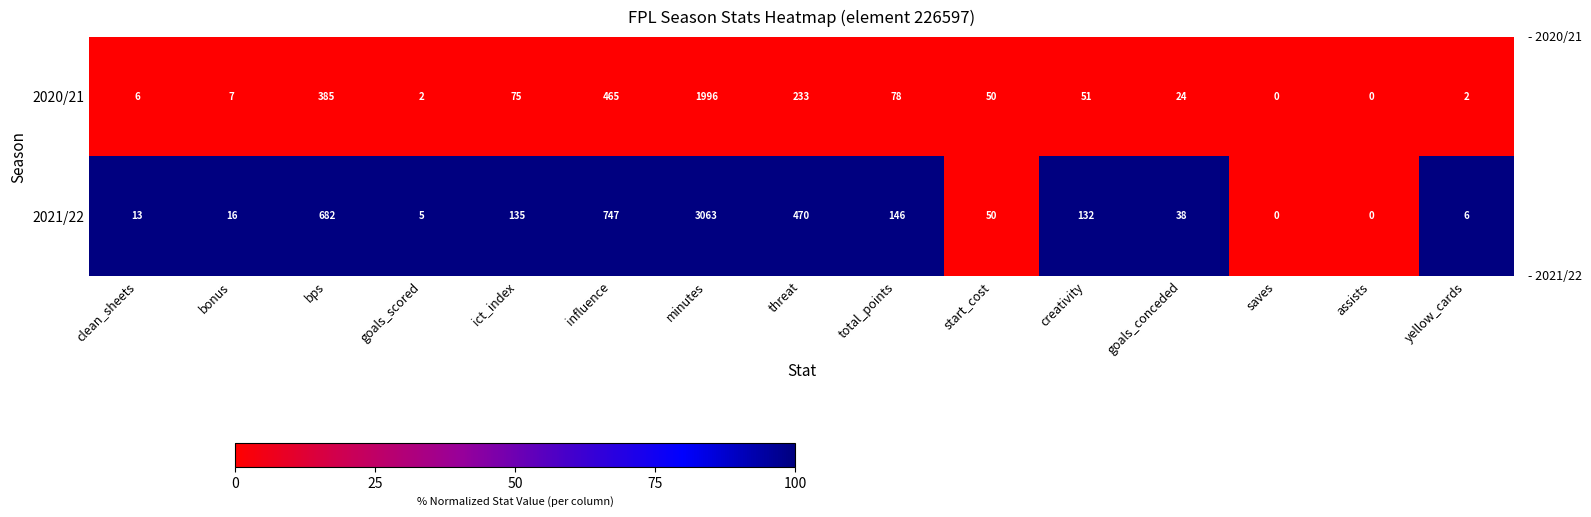

Reading left to right, extract all data points from this chart.

2020/21: 6	7	385	2	75	465	1996	233	78	50	51	24	0	0	2
2021/22: 13	16	682	5	135	747	3063	470	146	50	132	38	0	0	6